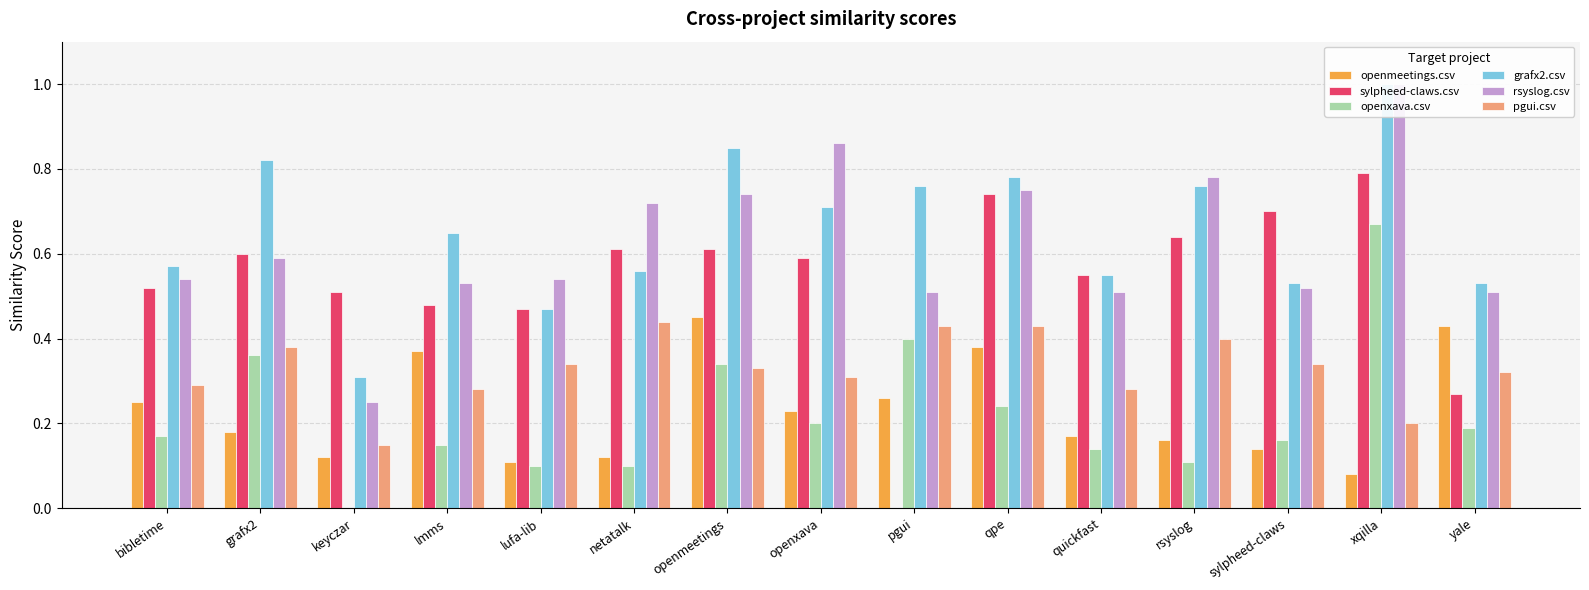

Is it true that sylpheed-claws.csv equals 0.6 at openmeetings?

True